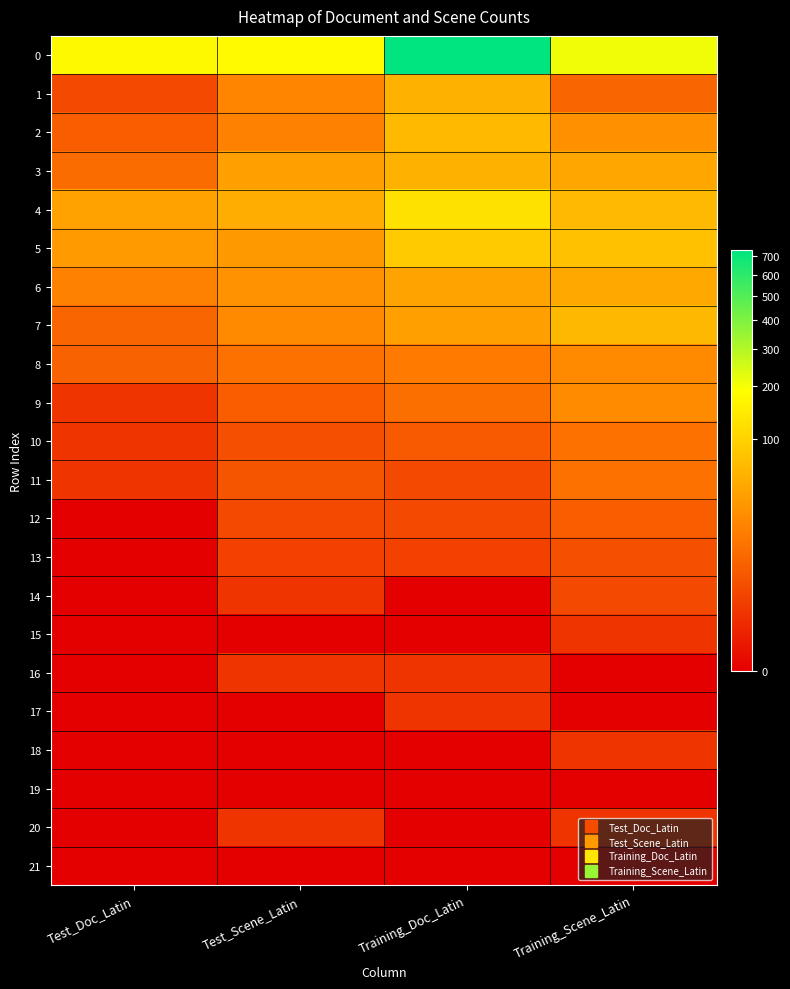

Which has a higher value, Test_Doc_Latin or Test_Scene_Latin?

Test_Scene_Latin